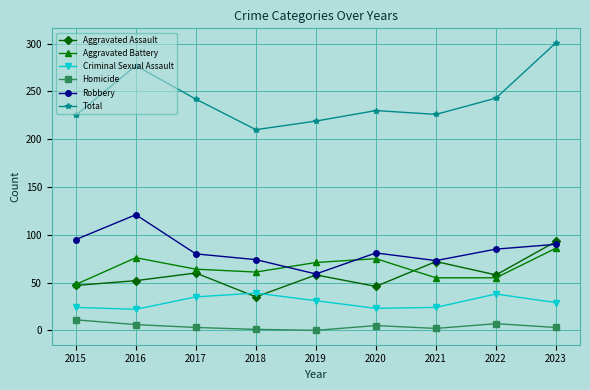

What is the spread (max minus min) of values at 2022?

236